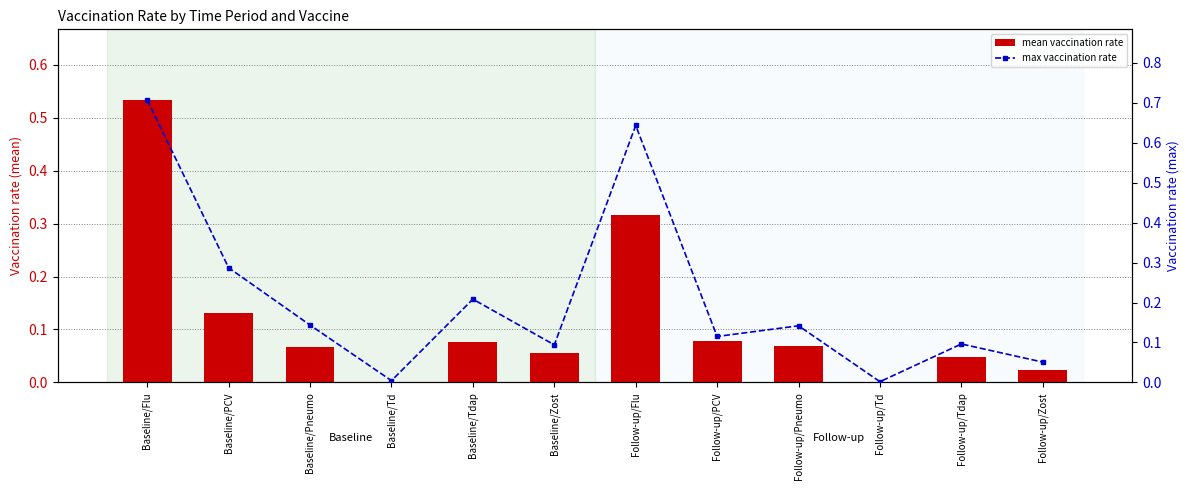

Which series has the largest range (max minus min)?

max vaccination rate